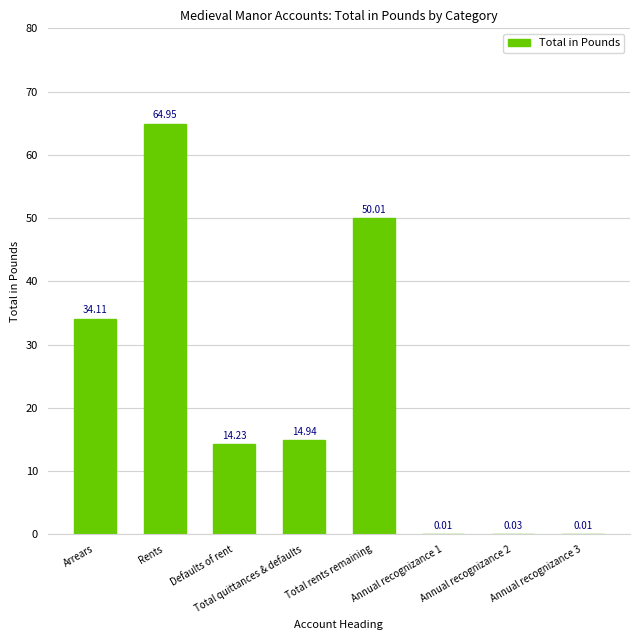

What is the change in value from Rents to Defaults of rent?

-50.7